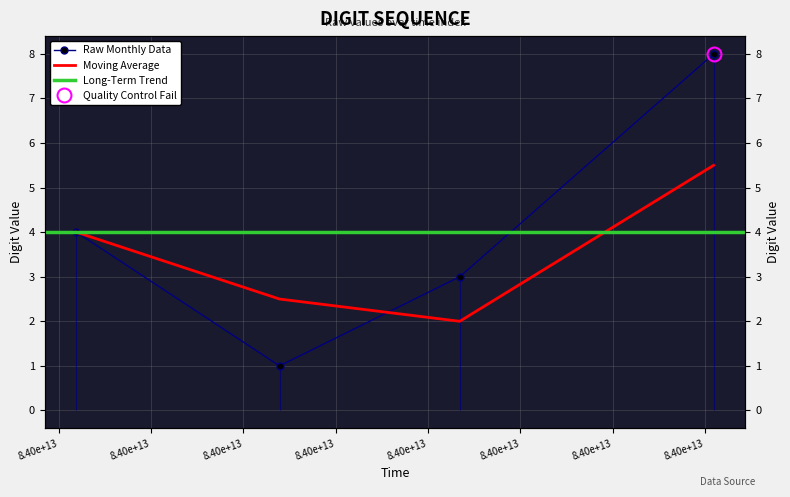

Reading right to left, transcribe all the data shown in this chart.

8	3	1	4